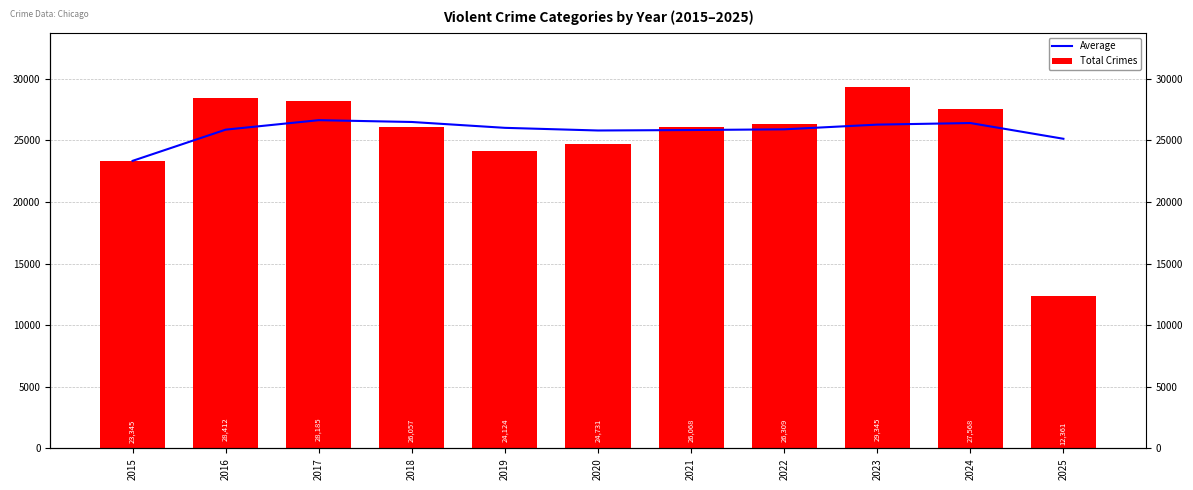

Read the Average value at 2015.

23345.0